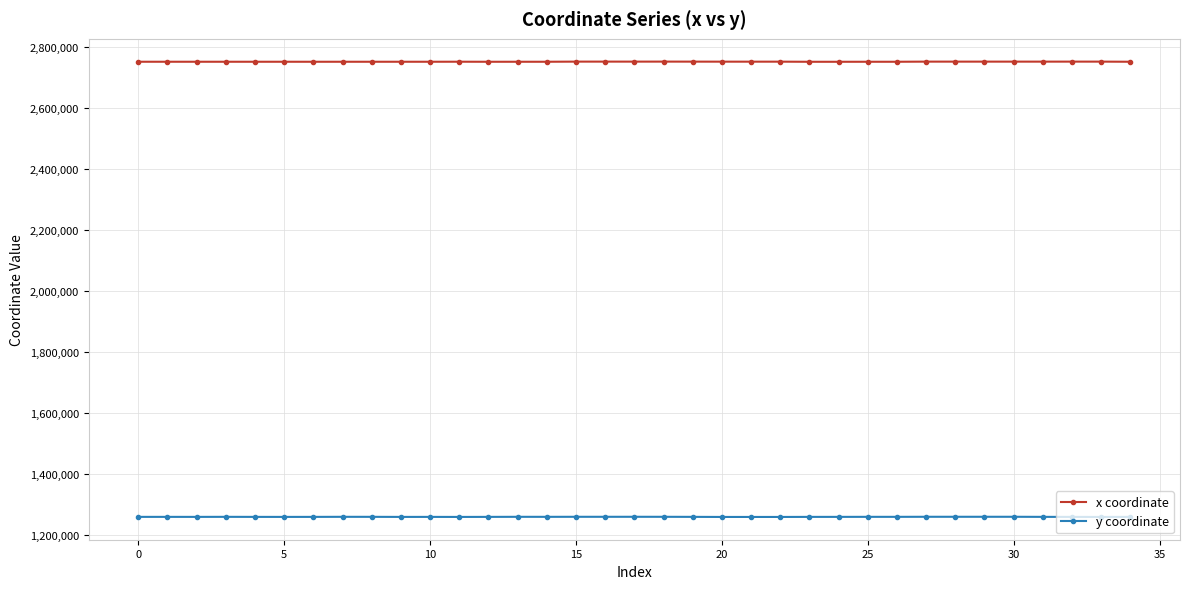

True or false: y coordinate and x coordinate cross at least once.

False